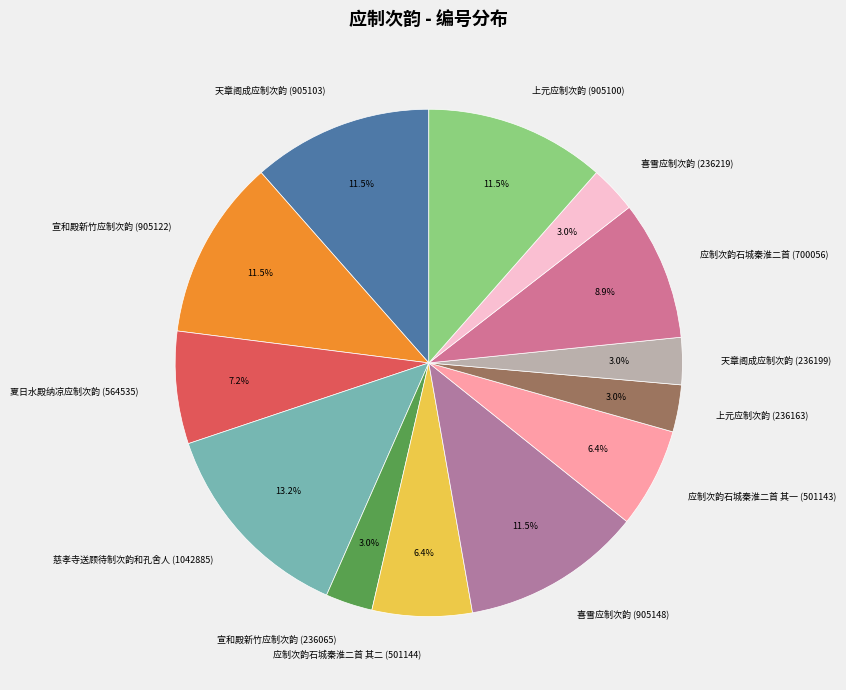

Between 上元应制次韵 (905100) and 上元应制次韵 (236163), which is larger?

上元应制次韵 (905100)